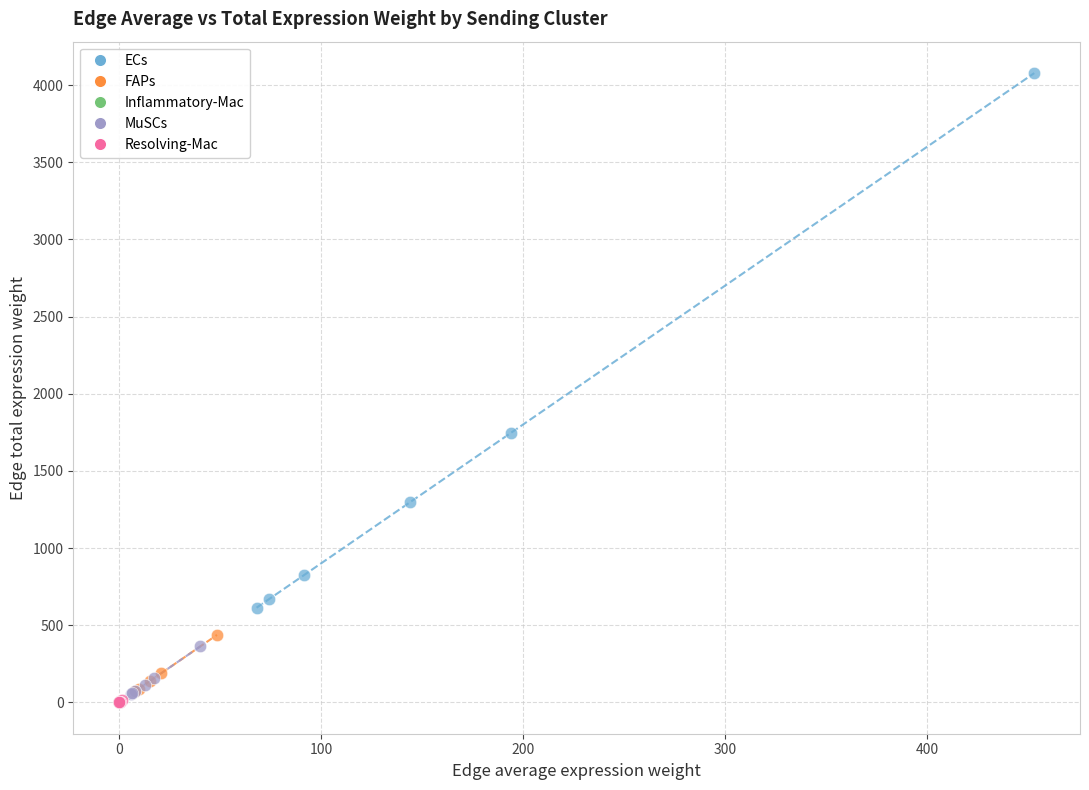

What are all the series names shown in the legend?

ECs, FAPs, Inflammatory-Mac, MuSCs, Resolving-Mac